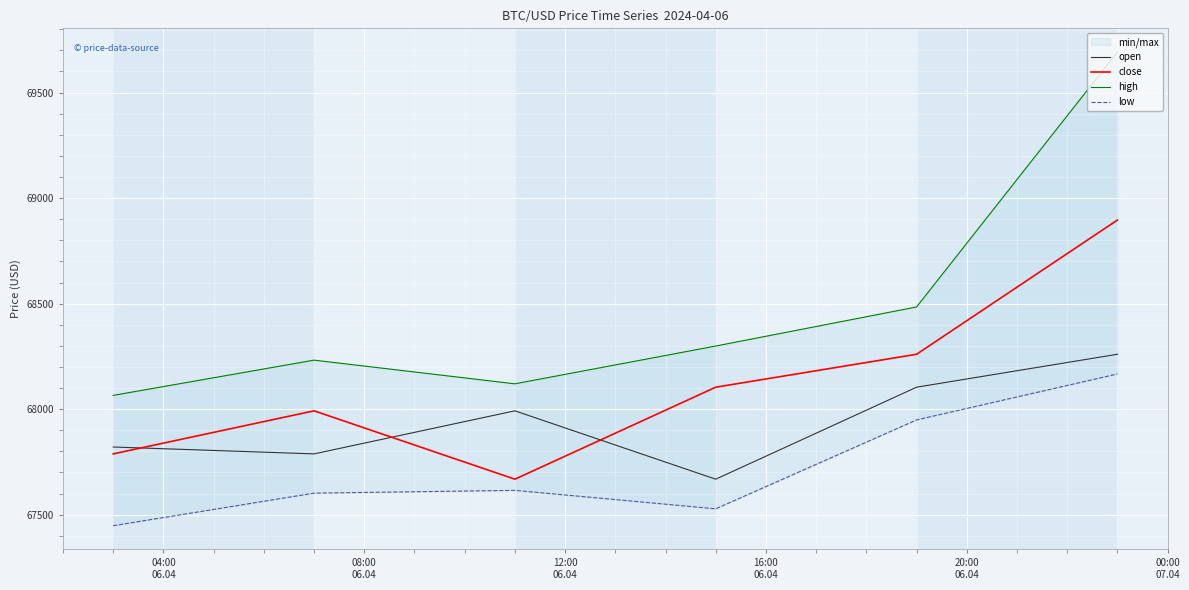

True or false: open and close intersect in this chart.

True